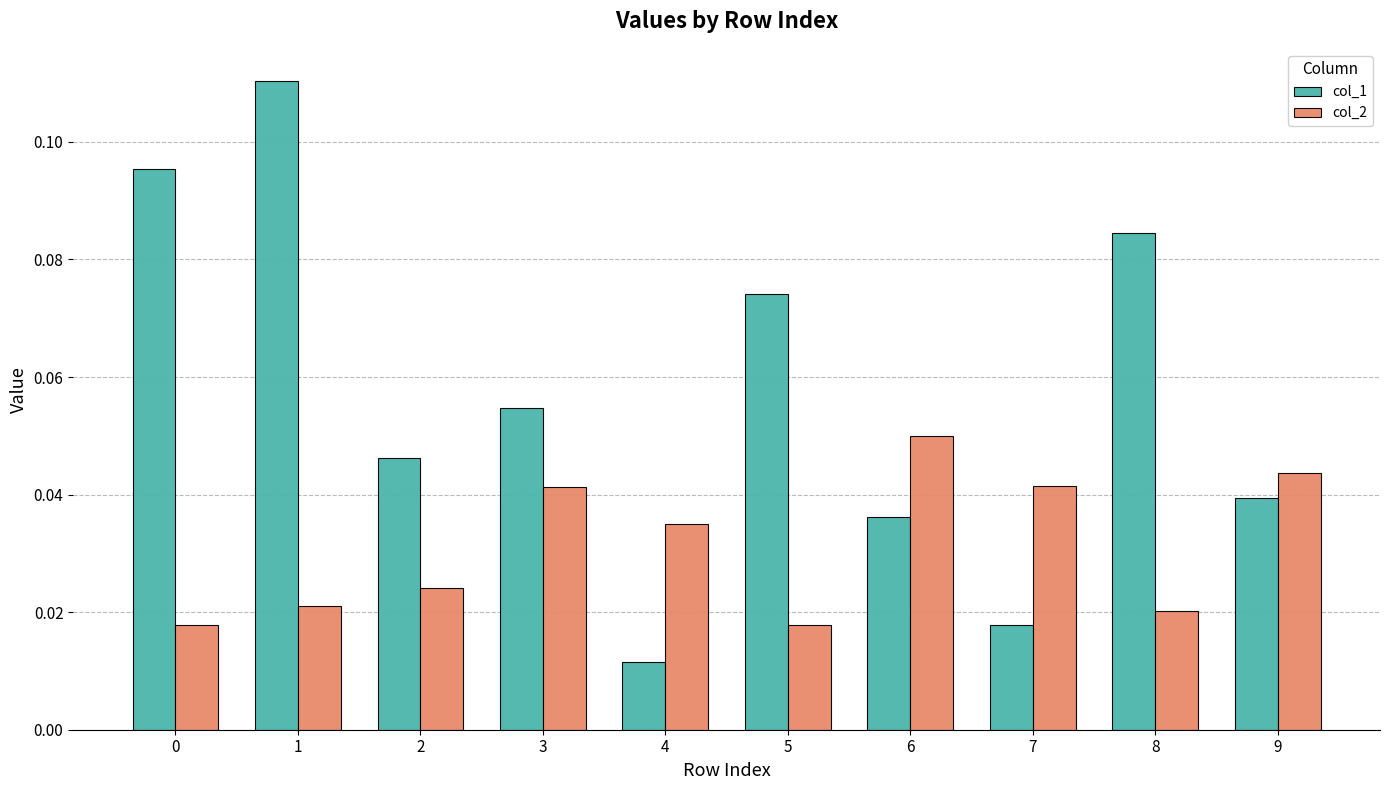

Which series has the widest spread of values?

col_1